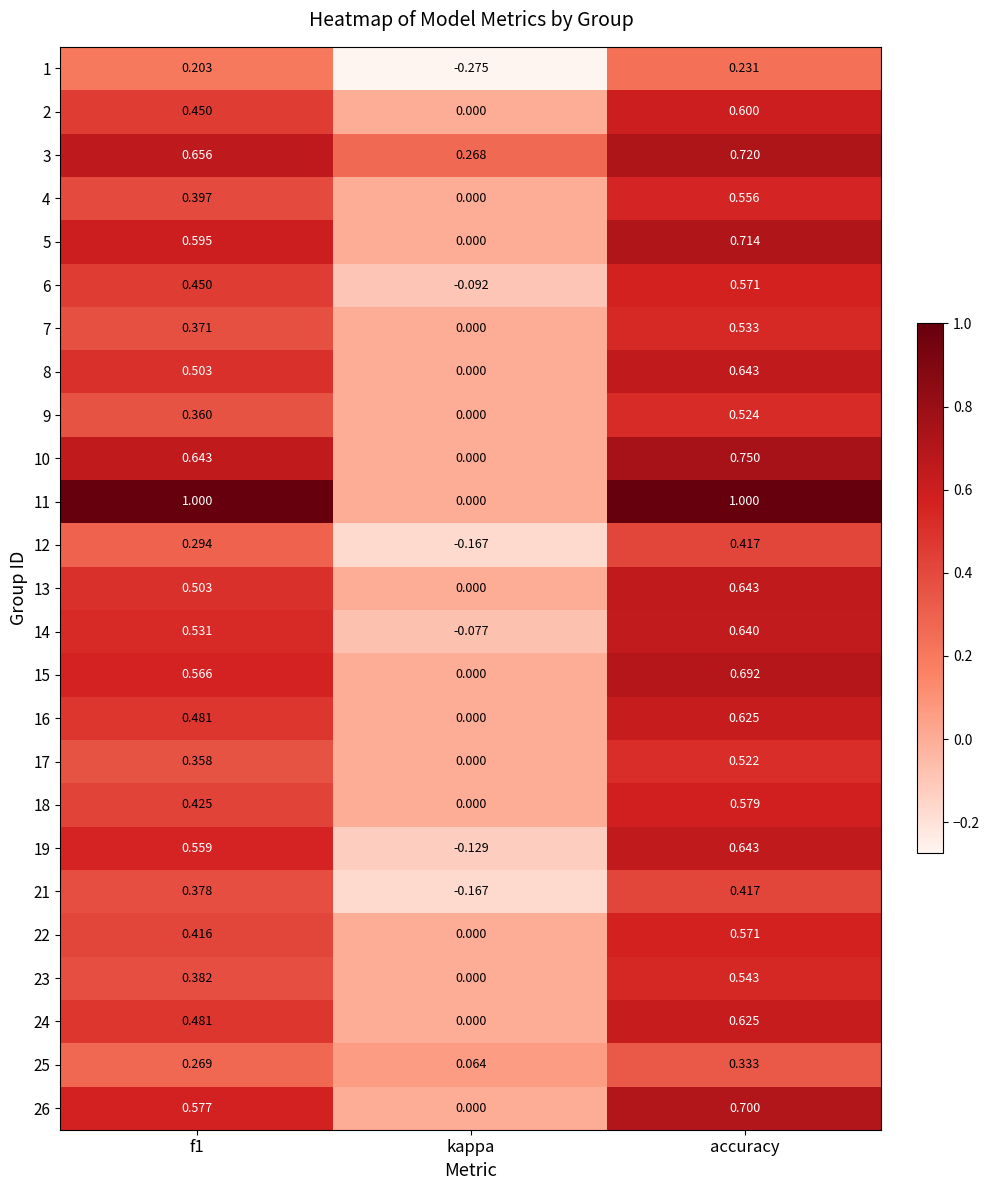

Where is 23 nearest to the value 0?

kappa